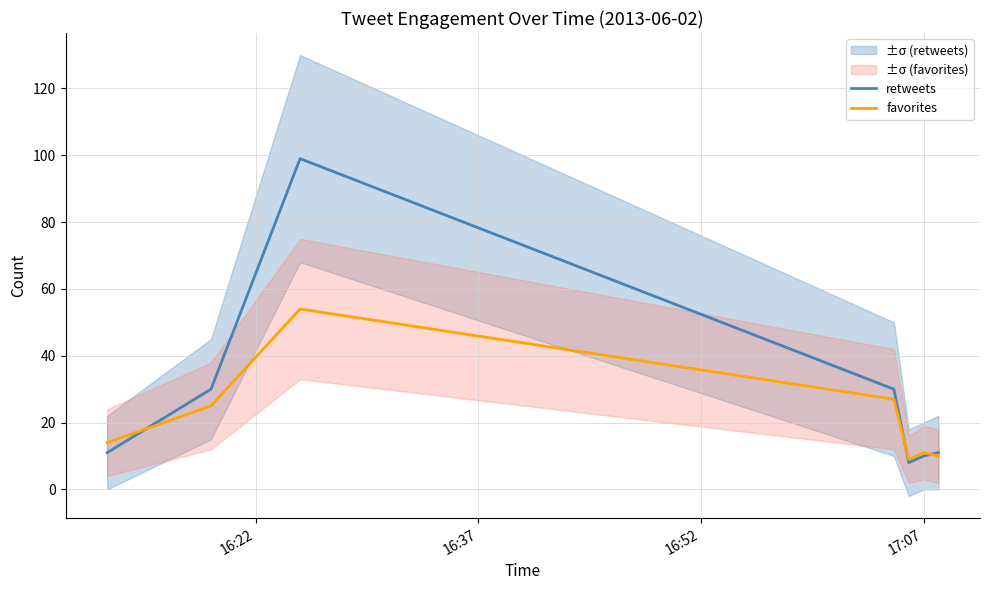

What is the difference between the maximum and minimum values in the retweets series?

91